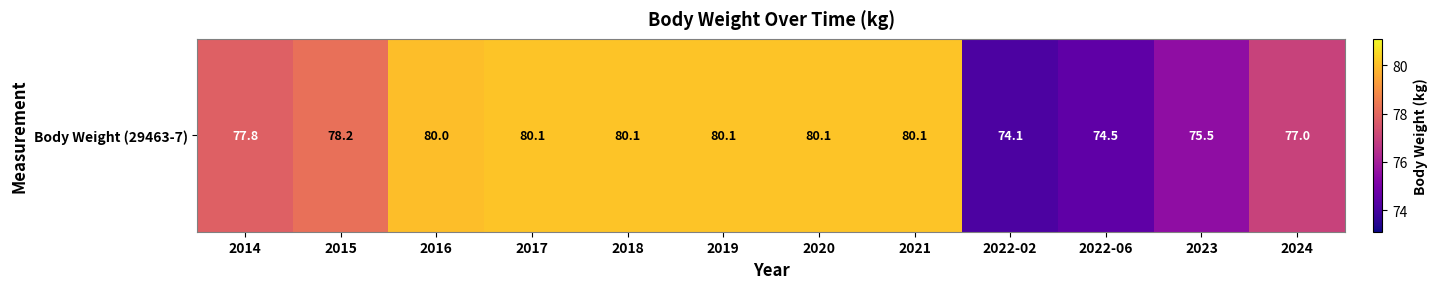

What value does the data have at 2022-02?

74.1